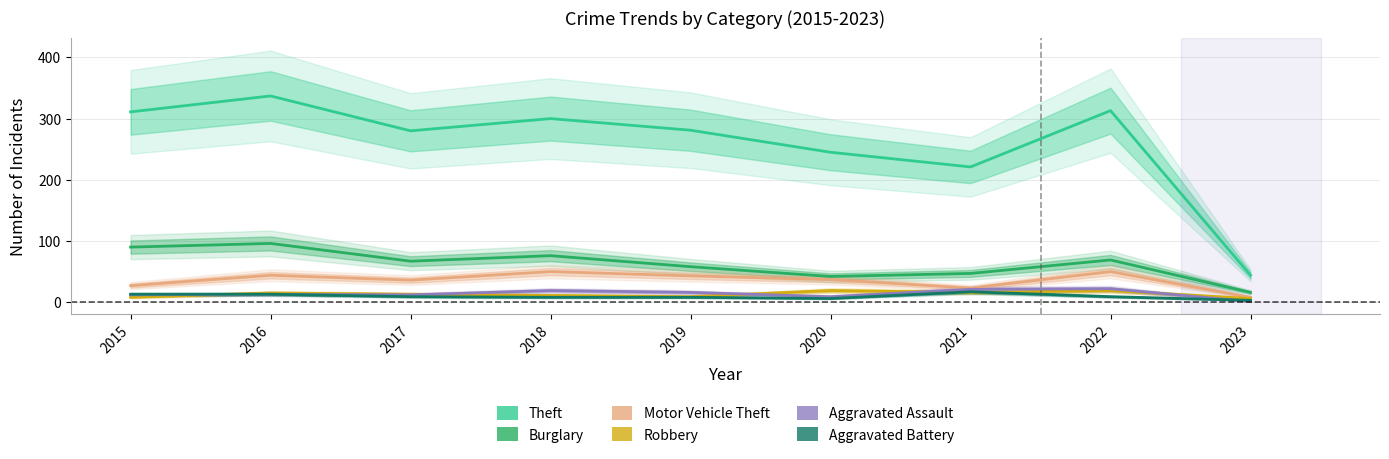

Reading right to left, list all the values displayed in this chart.

Theft: 2023=44	2022=313	2021=221	2020=245	2019=281	2018=300	2017=280	2016=337	2015=311
Burglary: 2023=16	2022=69	2021=47	2020=42	2019=58	2018=76	2017=67	2016=96	2015=90
Motor Vehicle Theft: 2023=8	2022=50	2021=23	2020=37	2019=43	2018=50	2017=36	2016=44	2015=27
Robbery: 2023=6	2022=19	2021=16	2020=19	2019=9	2018=11	2017=13	2016=15	2015=8
Aggravated Assault: 2023=1	2022=22	2021=21	2020=9	2019=16	2018=19	2017=12	2016=13	2015=12
Aggravated Battery: 2023=3	2022=9	2021=17	2020=6	2019=8	2018=8	2017=9	2016=13	2015=13